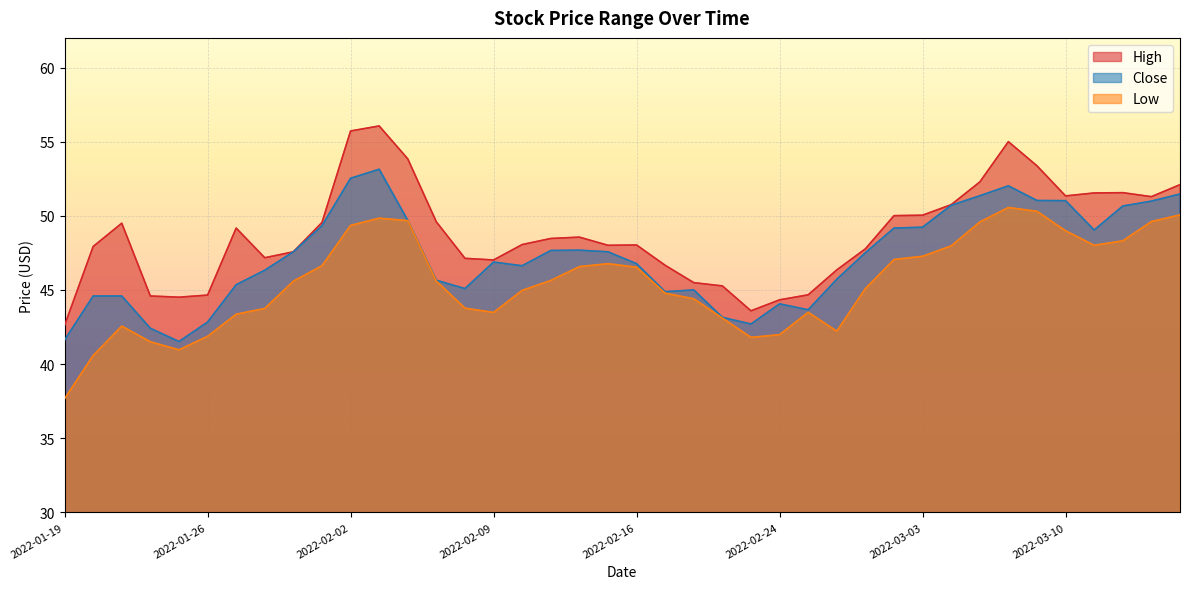

Between 2022-02-22 and 2022-03-02, which is larger?

2022-03-02